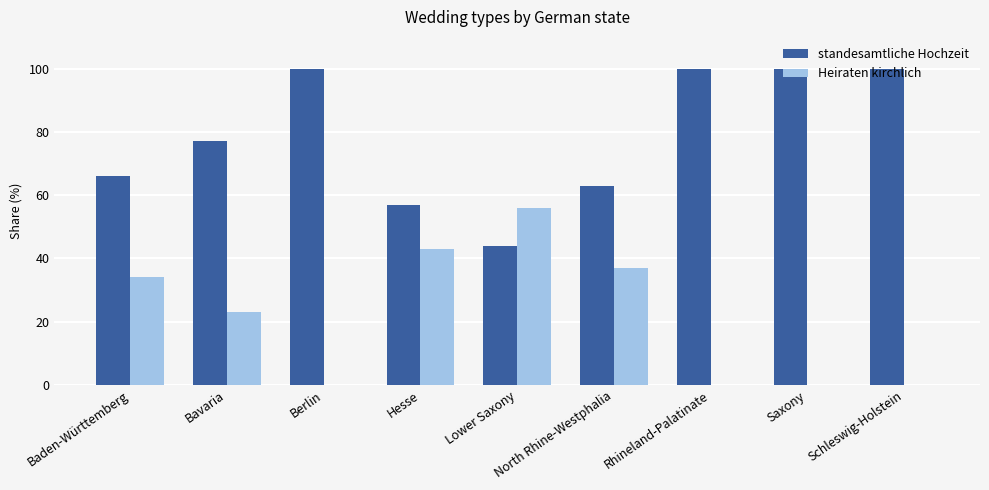

Which series has the largest total across all categories?

standesamtliche Hochzeit